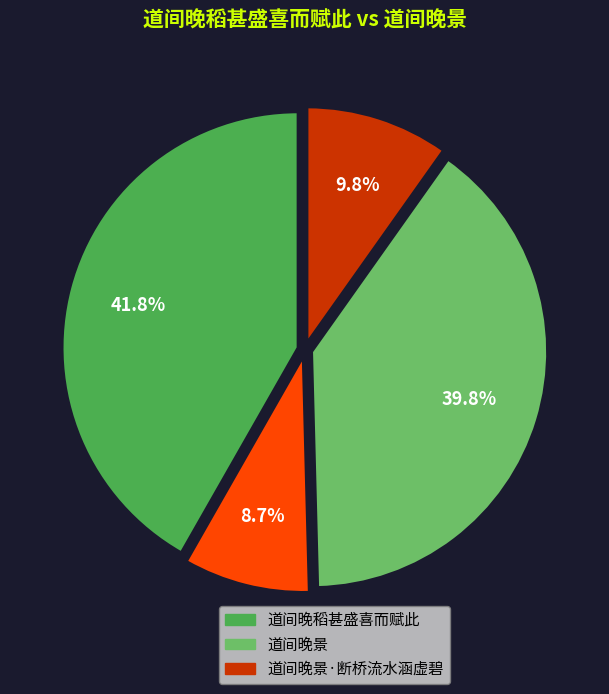

Is there any slice that represents more than half of the pie?

No